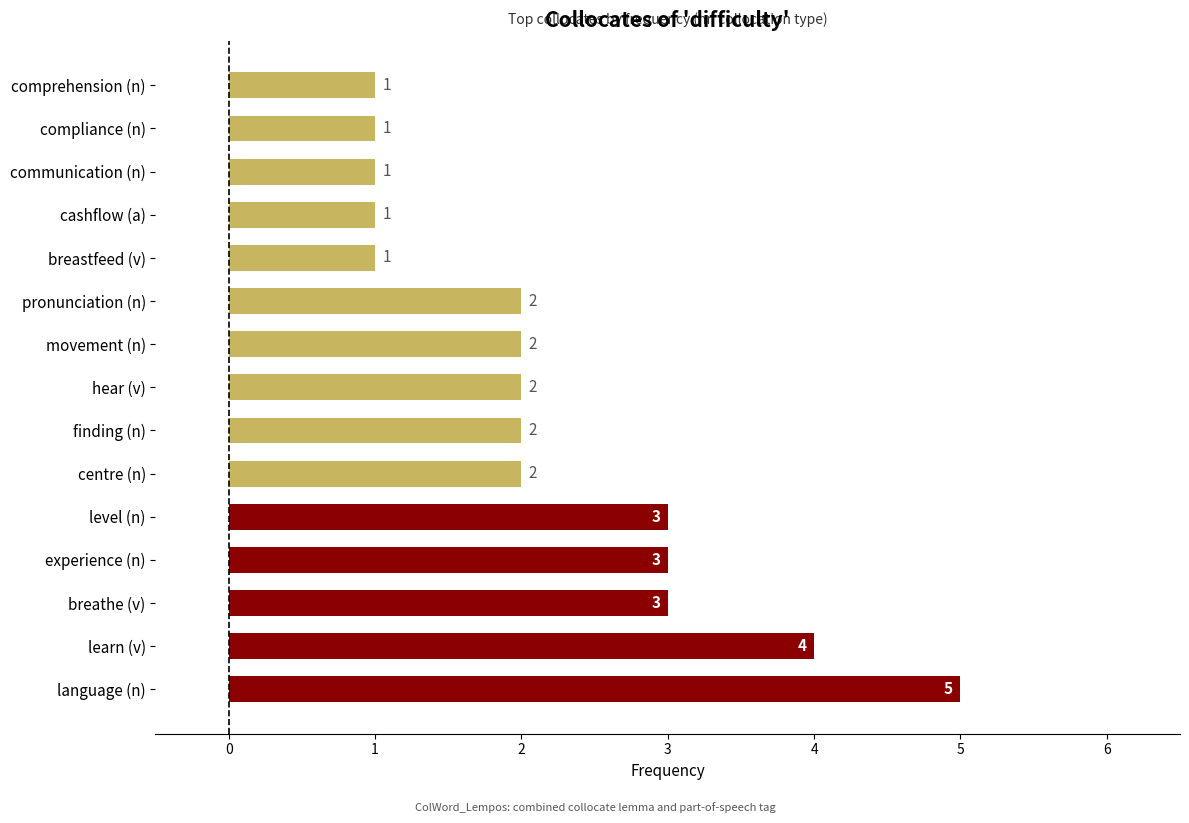

What is the smallest value displayed?

1